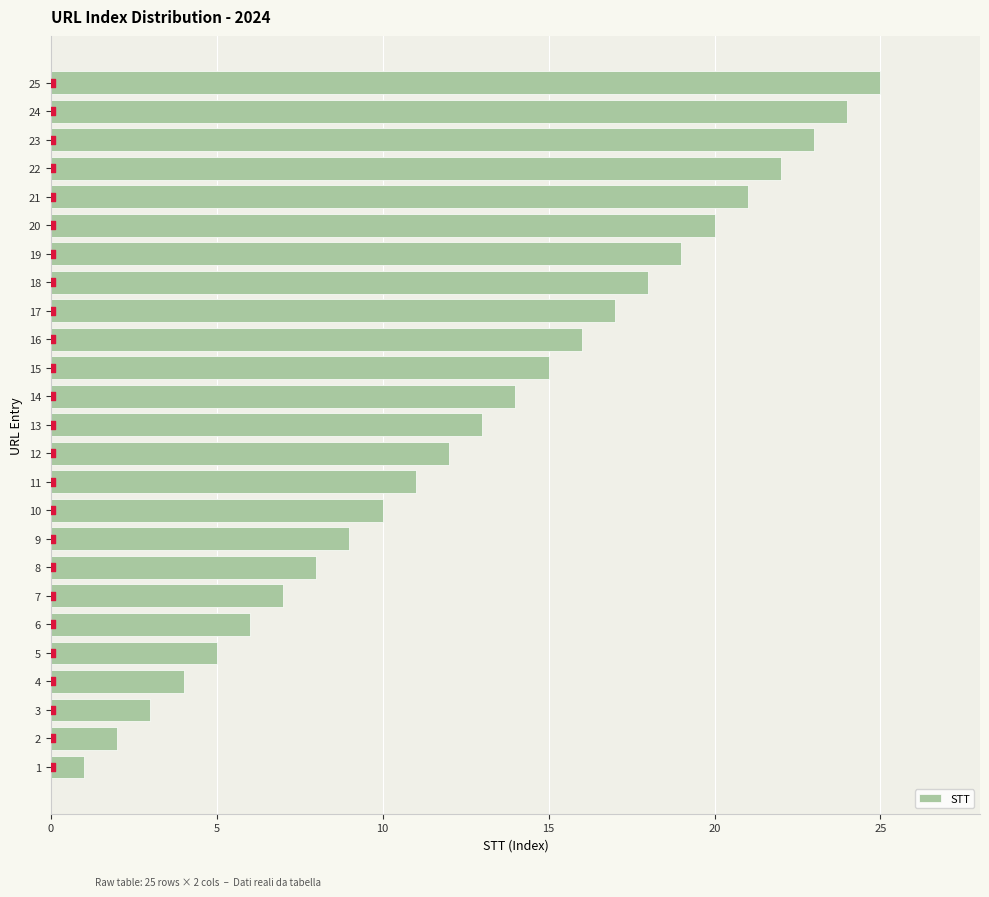

Which category has the highest value in the STT series?

25